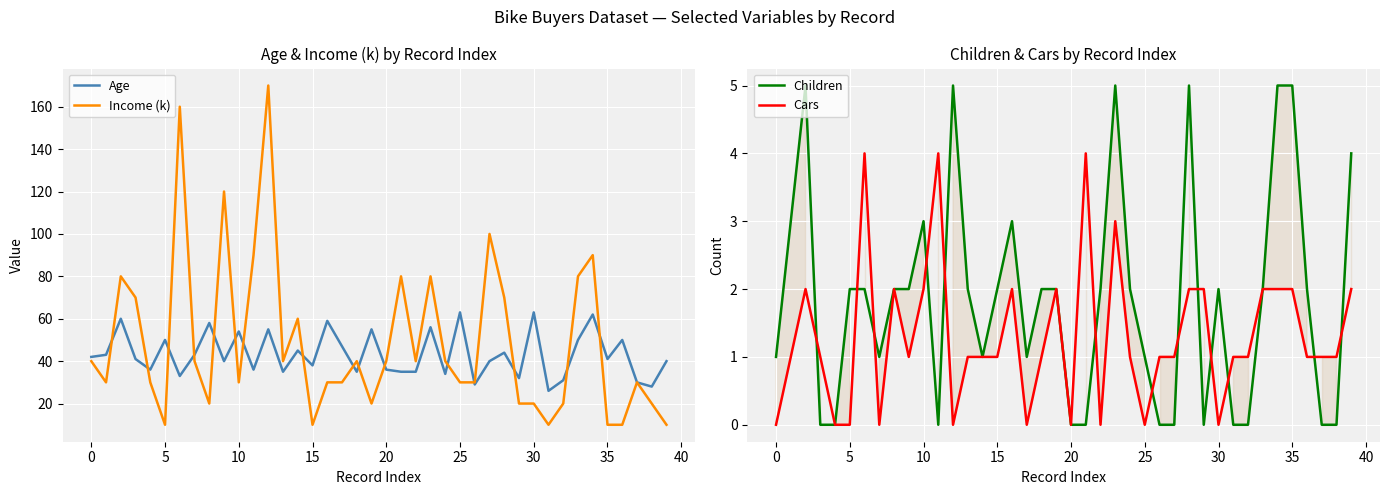

What is the maximum value for Cars?

4